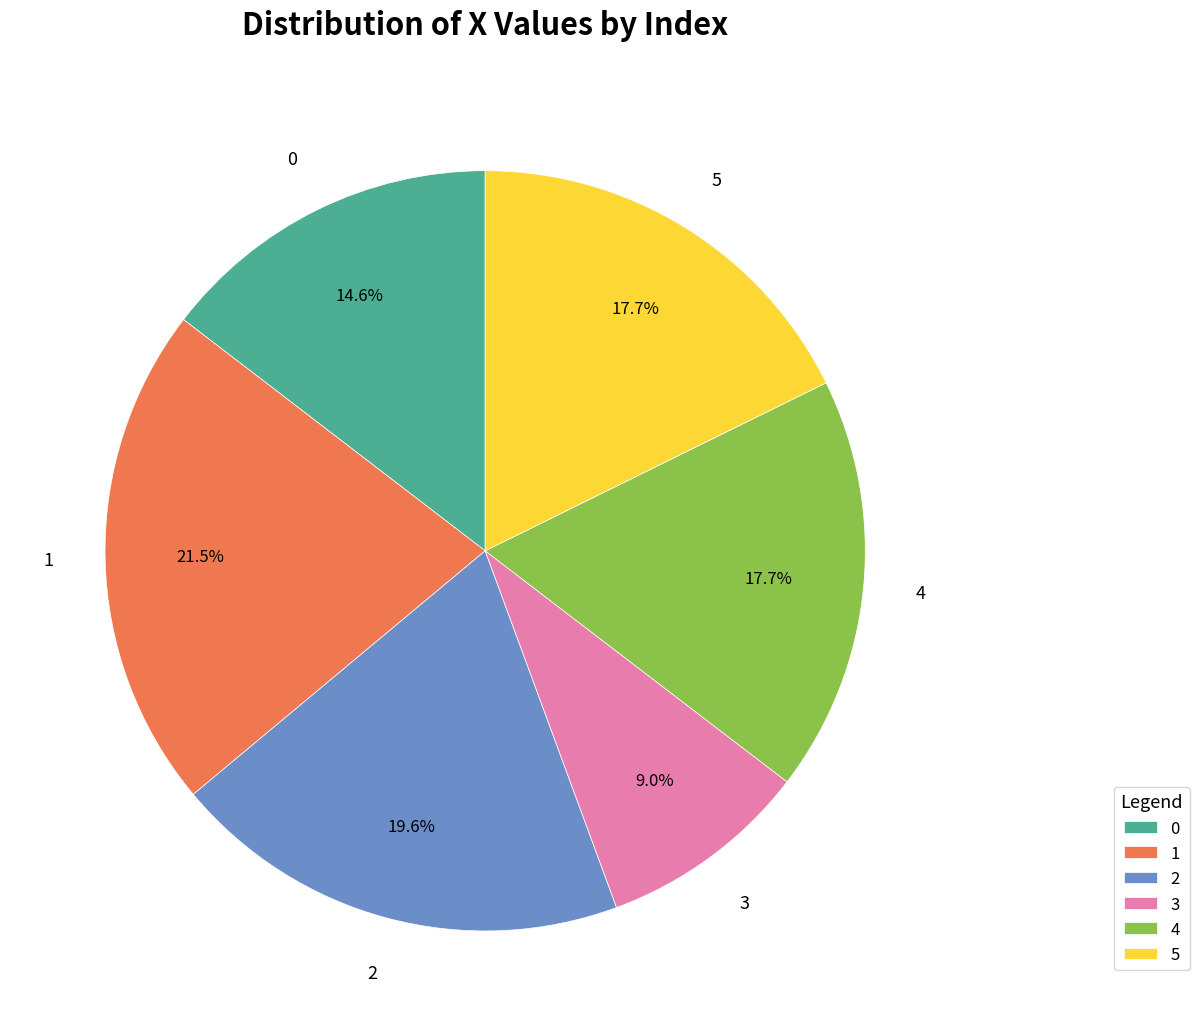

How many slices are in this pie chart?

6